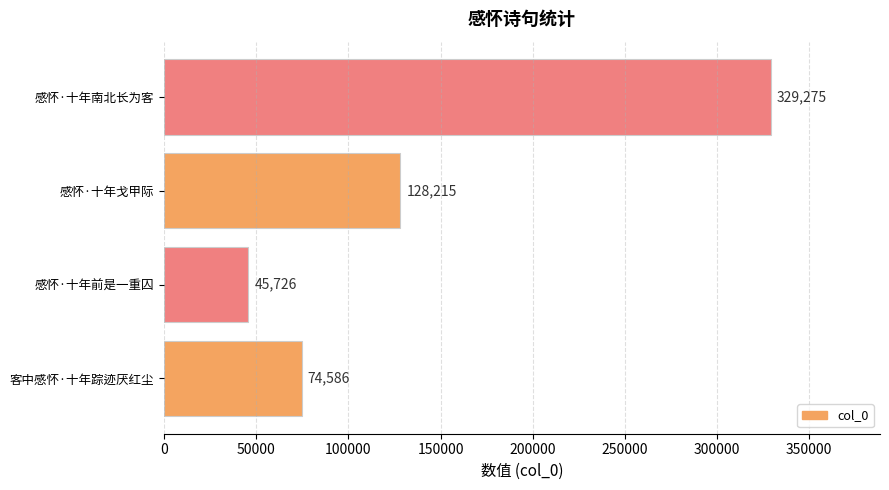

At which label is the value closest to 187500?

感怀·十年戈甲际